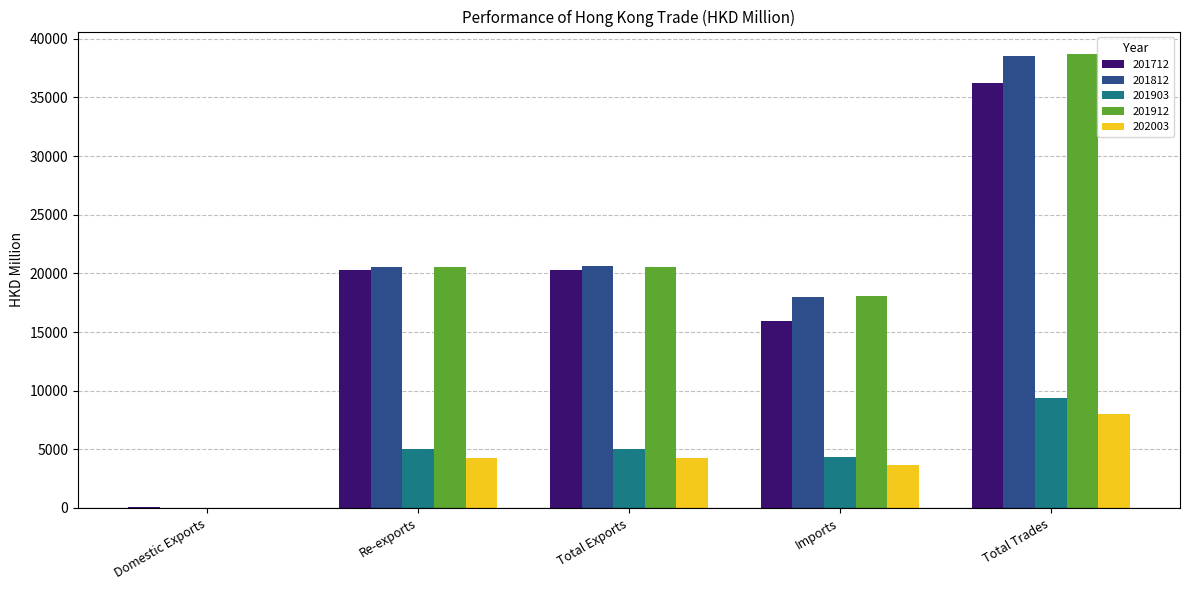

What is the highest value of the 201712 series?

36227.0